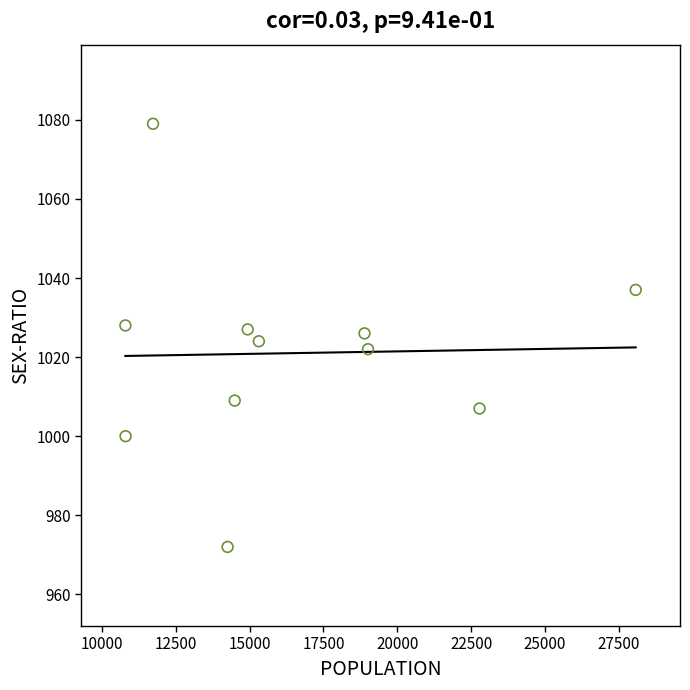

What is the range of X values (max minus min)?

17285